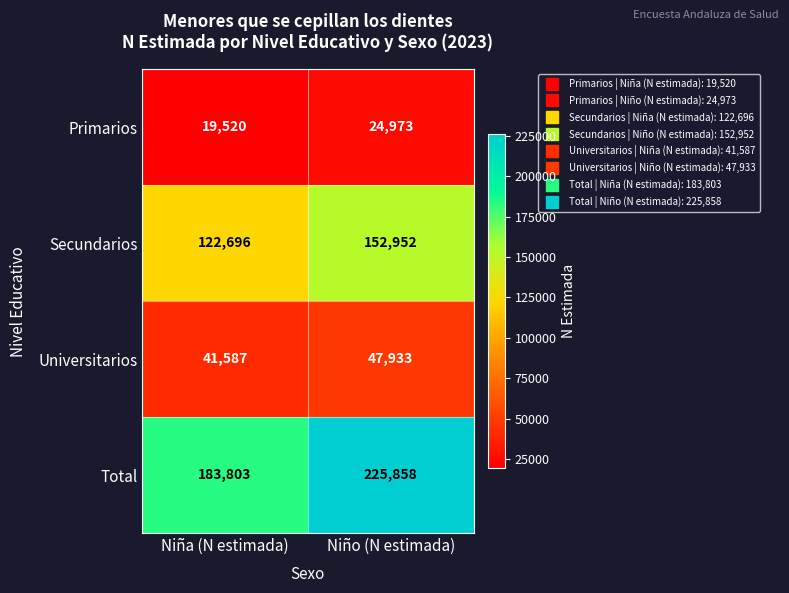

Which series has the widest spread of values?

Total